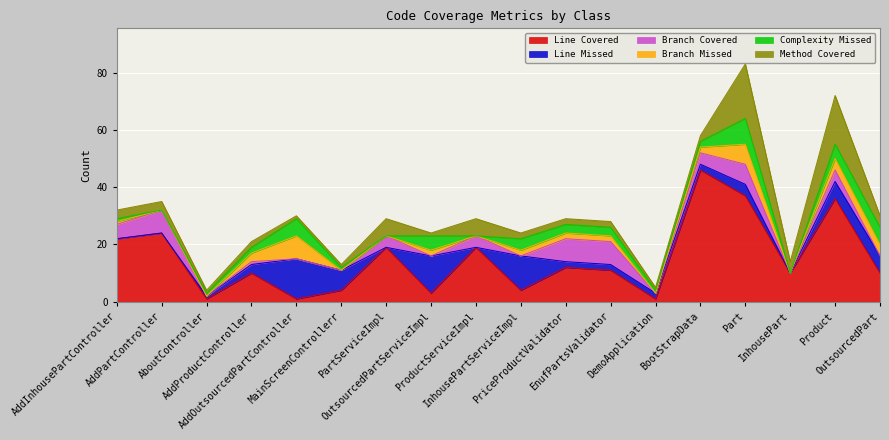

What is the maximum value shown in the chart?

46